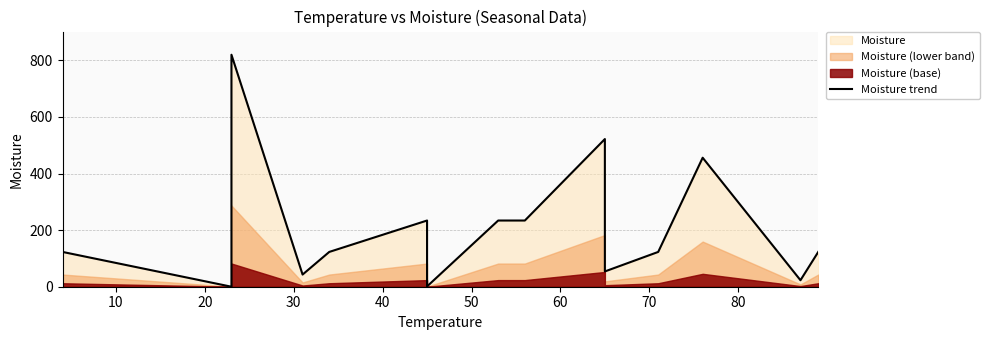

True or false: the data shows 116 at 10.

False